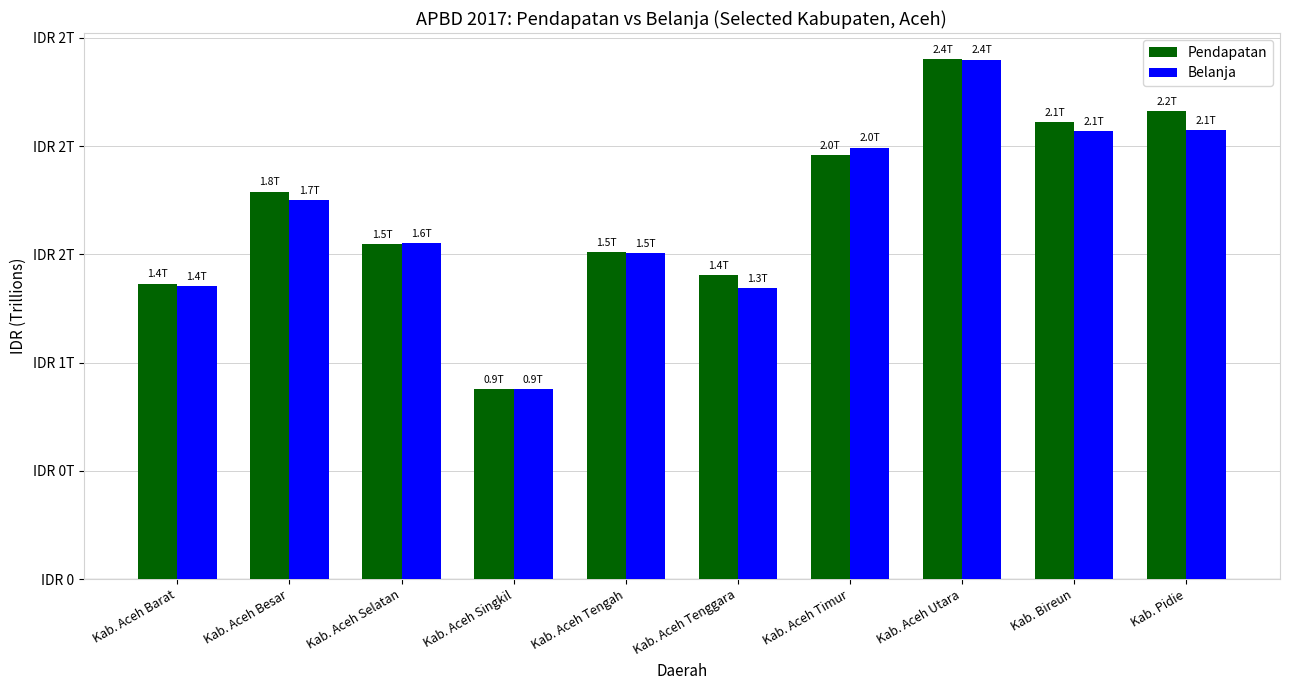

Which series changed the most between Kab. Aceh Timur and Kab. Pidie?

Pendapatan